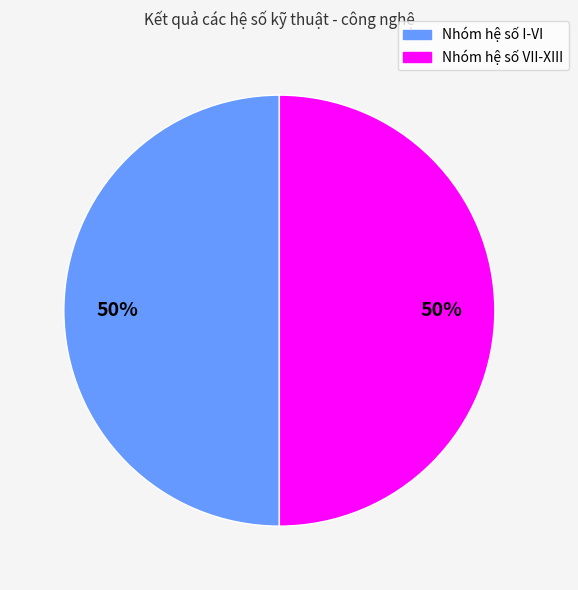

How many segments does this pie chart have?

2